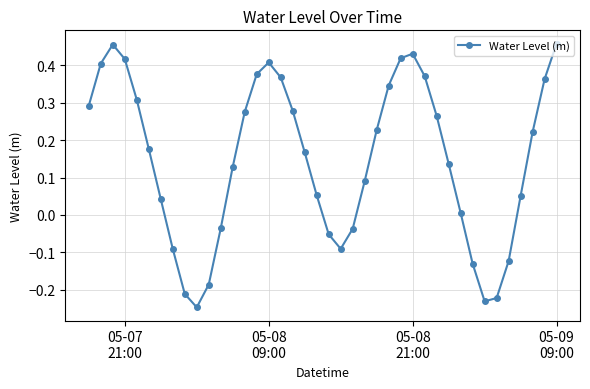

What is the difference between the second highest and second lowest values?

0.7